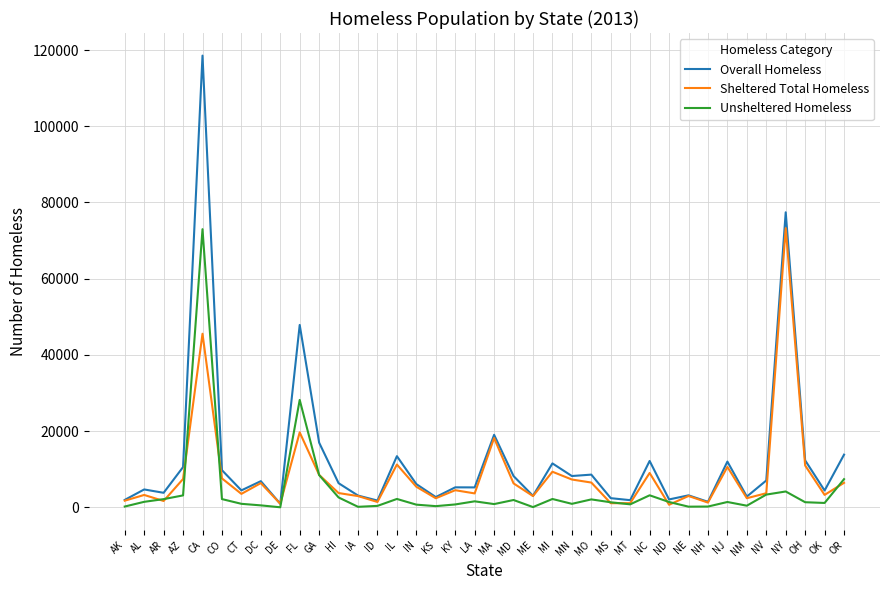

True or false: Overall Homeless has a value of 207285 at CA.

False